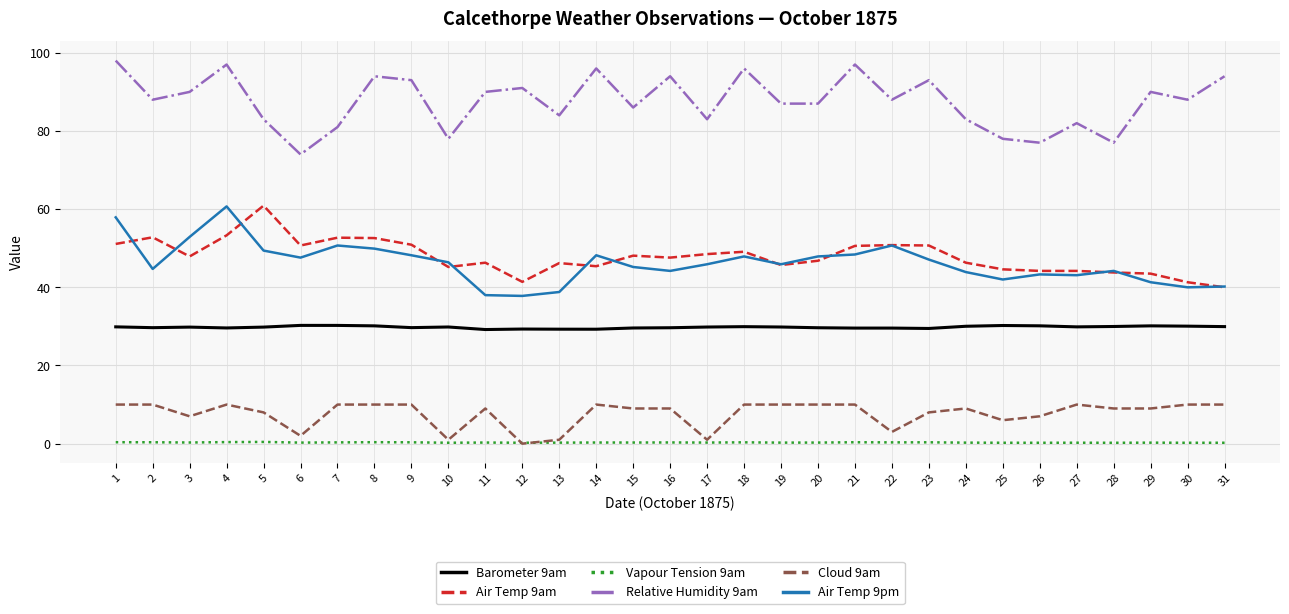

True or false: Vapour Tension 9am and Barometer 9am cross at least once.

False